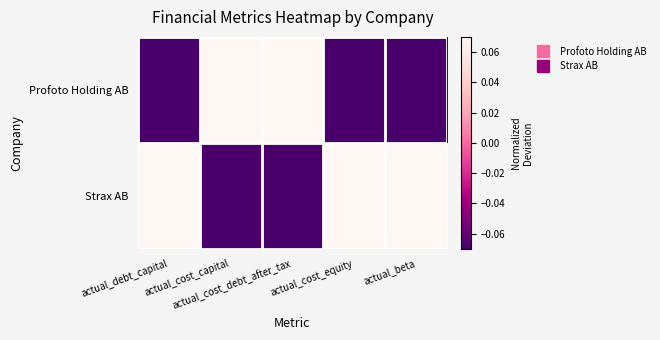

At which category does the chart reach its minimum across all series?

actual_cost_capital